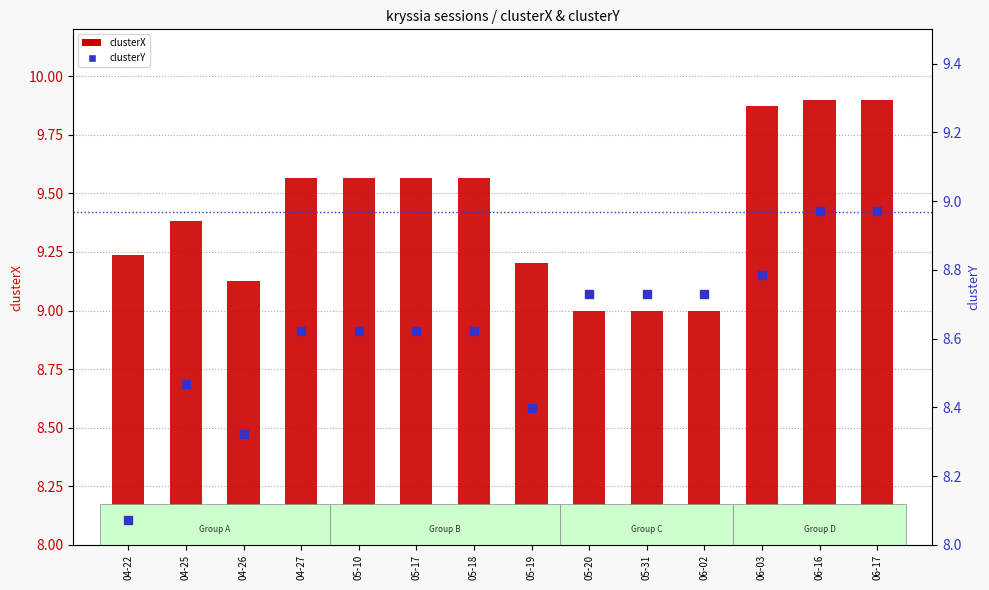

Which series contains the highest Y value?

clusterX